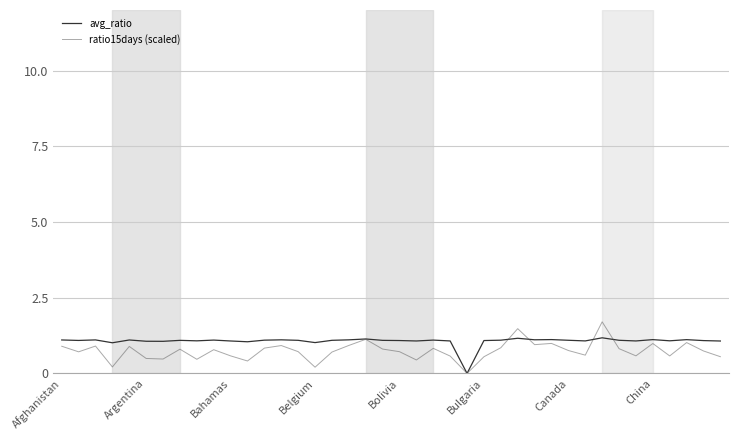

What is the maximum value shown in the chart?

1.7